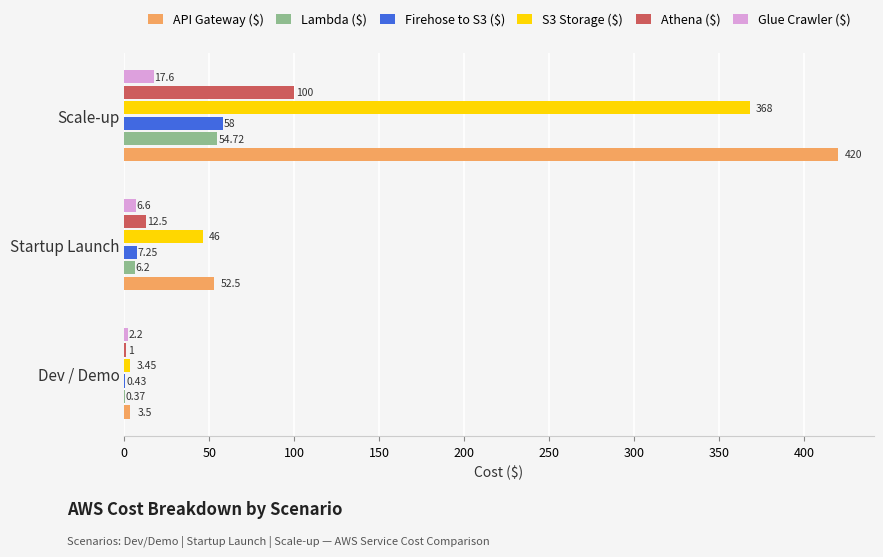

Between Dev / Demo and Startup Launch, which series saw the biggest shift?

API Gateway ($)